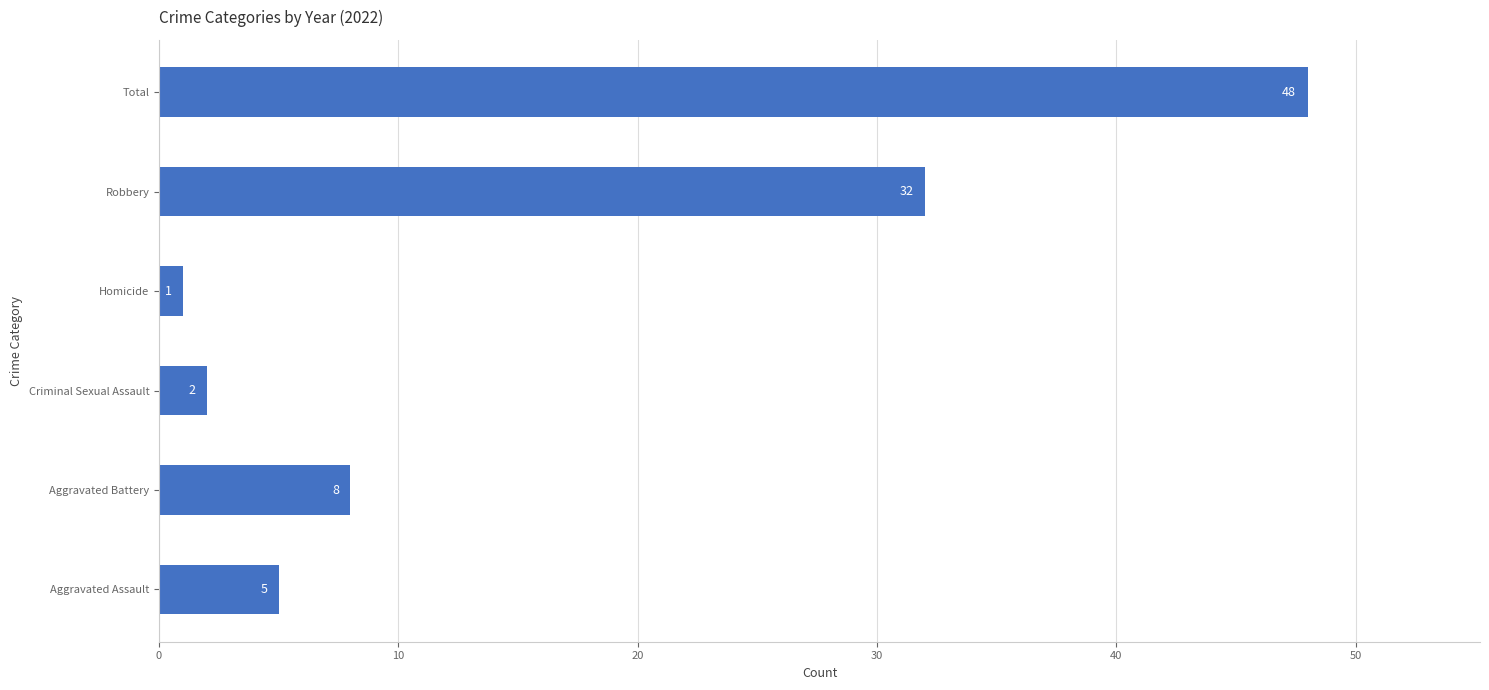

What is the maximum value shown in the chart?

48